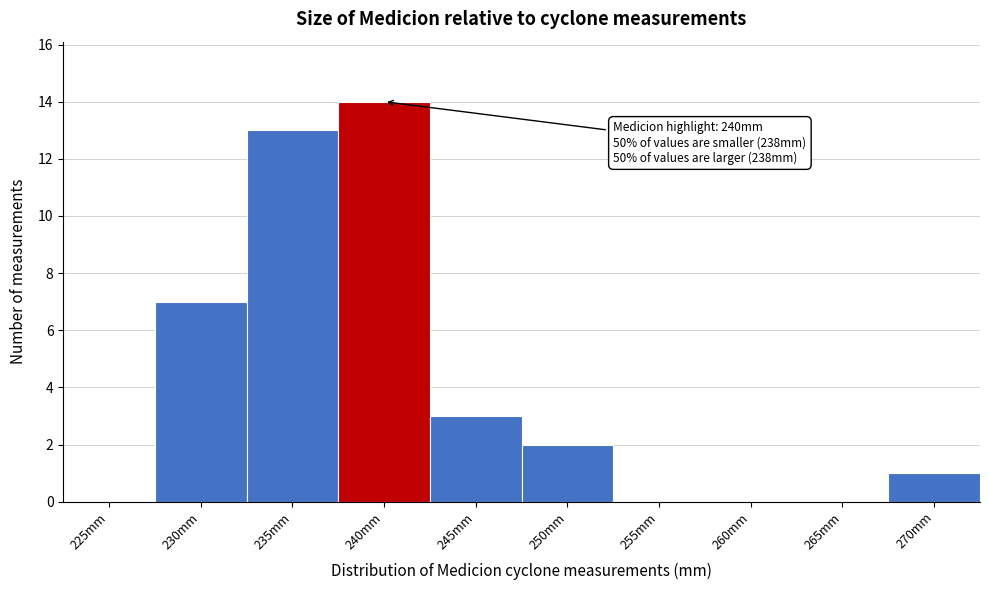

Reading left to right, list all the values displayed in this chart.

225mm=0	230mm=7	235mm=13	240mm=14	245mm=3	250mm=2	255mm=0	260mm=0	265mm=0	270mm=1